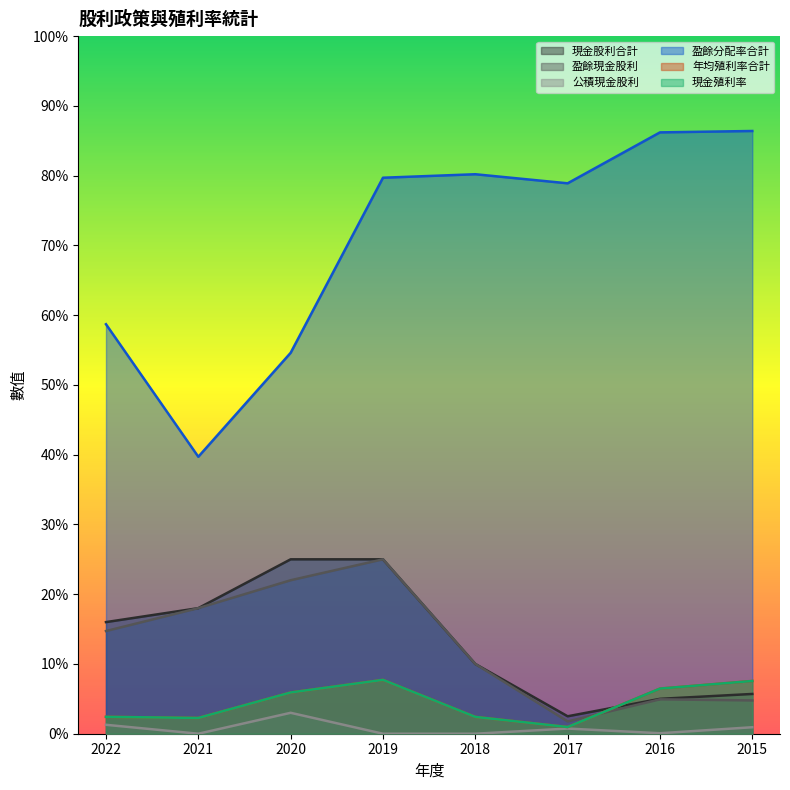

True or false: 現金殖利率 and 公積現金股利 intersect in this chart.

False